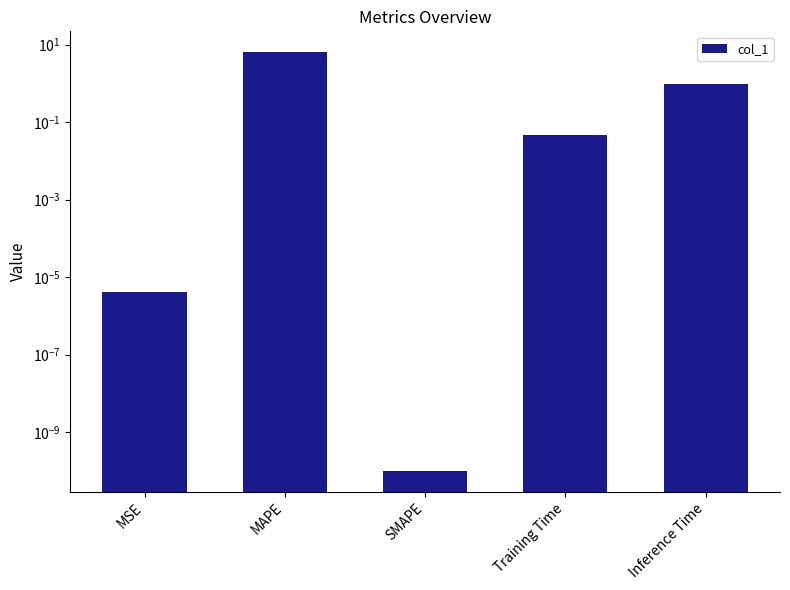

Which label corresponds to the largest value in the chart?

MAPE